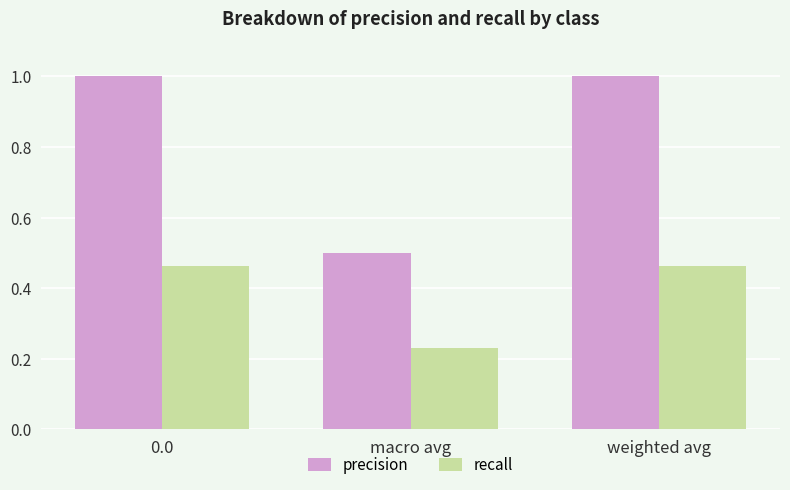

Rank the series by their average value, from lowest to highest.

recall, precision